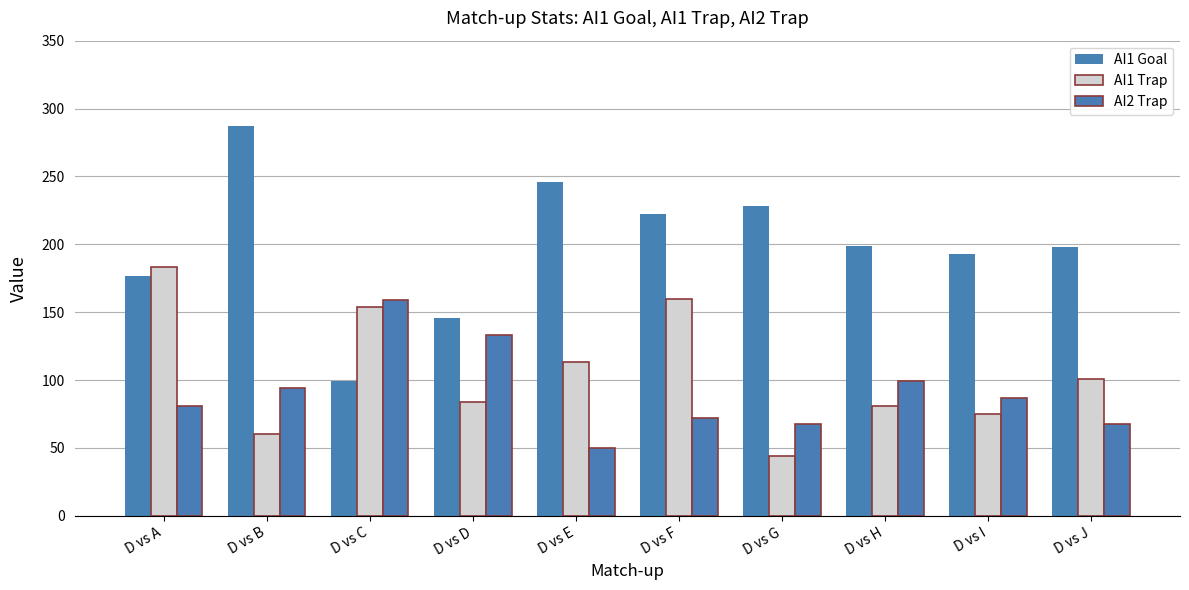

What is the difference between the maximum and minimum values in the AI1 Trap series?

139